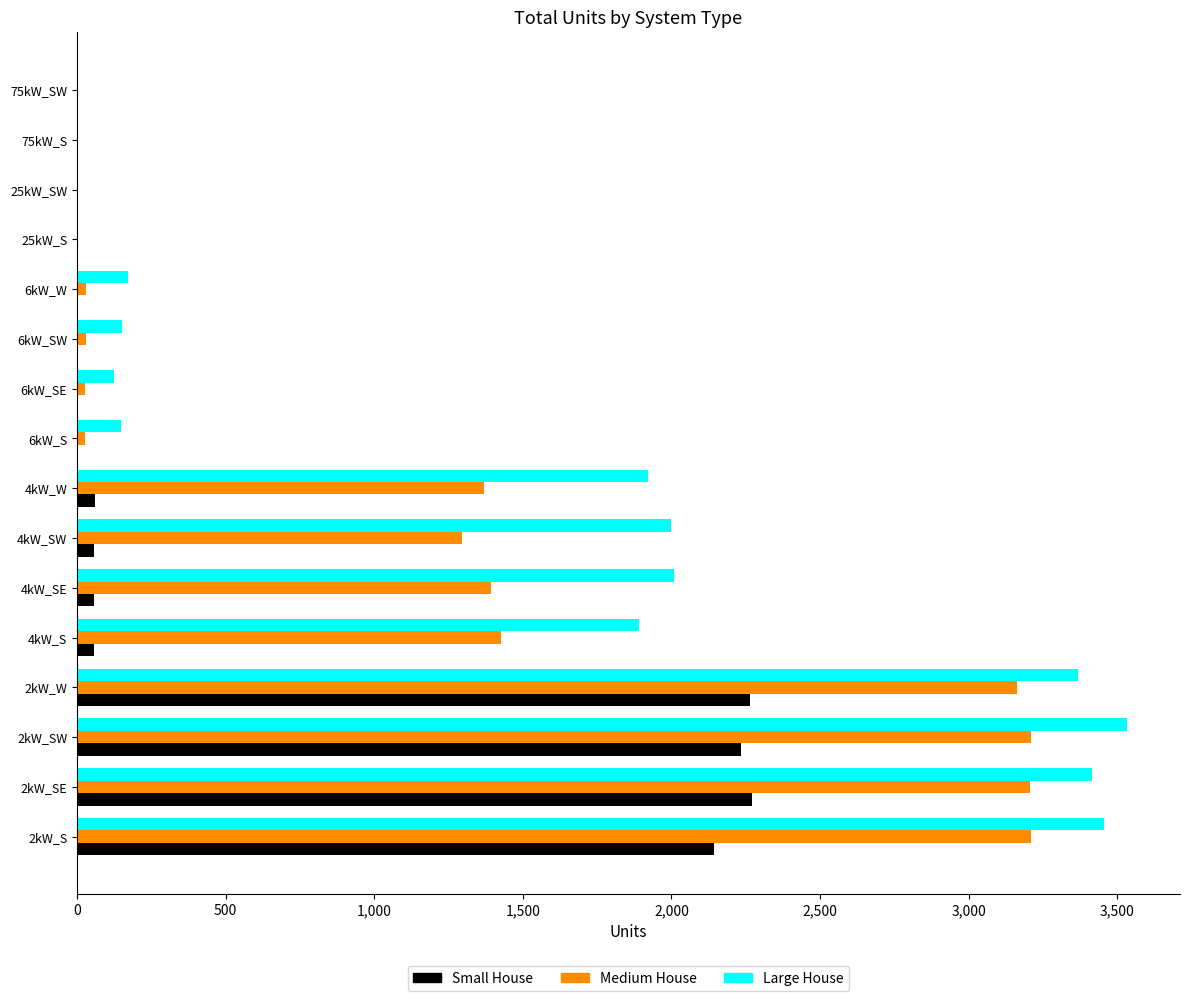

The value of Medium House at 2kW_W is 3162. True or false?

True